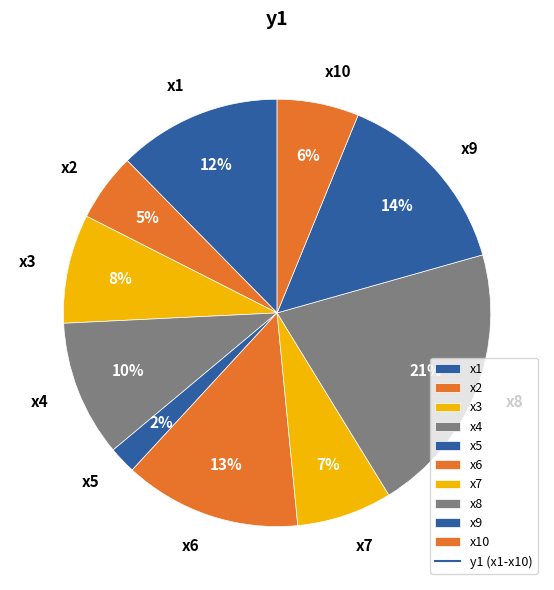

Which category has the smallest portion of the pie?

x5